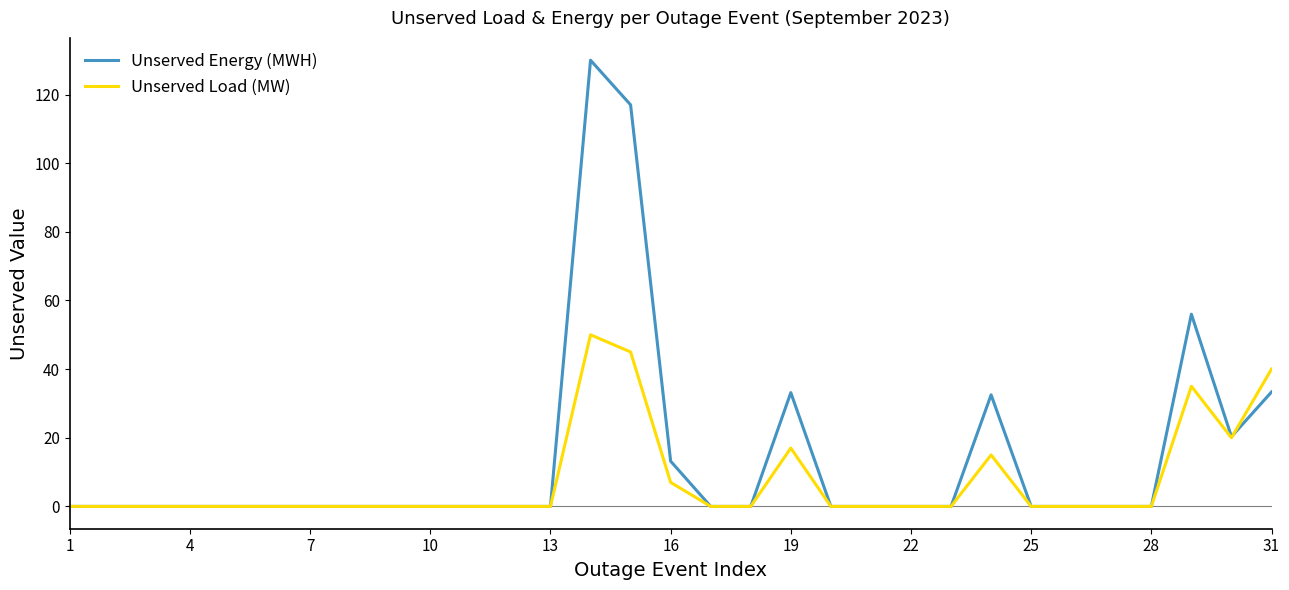

Which series has the widest spread of values?

Unserved Energy (MWH)